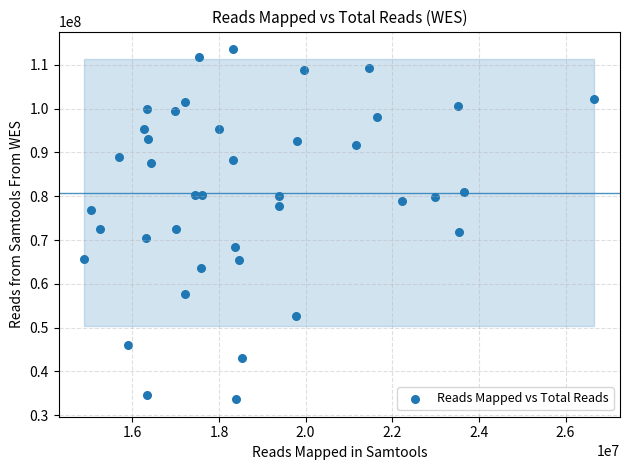

What is the range of Y values (max minus min)?

79999640